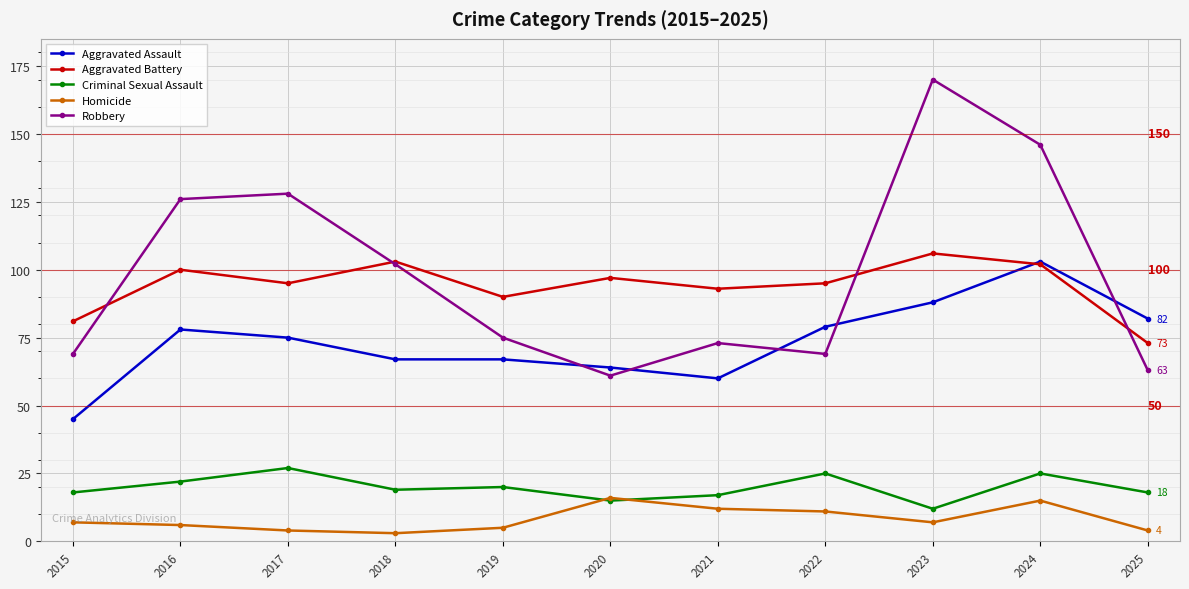

What is the difference between the maximum and minimum values in the Robbery series?

109